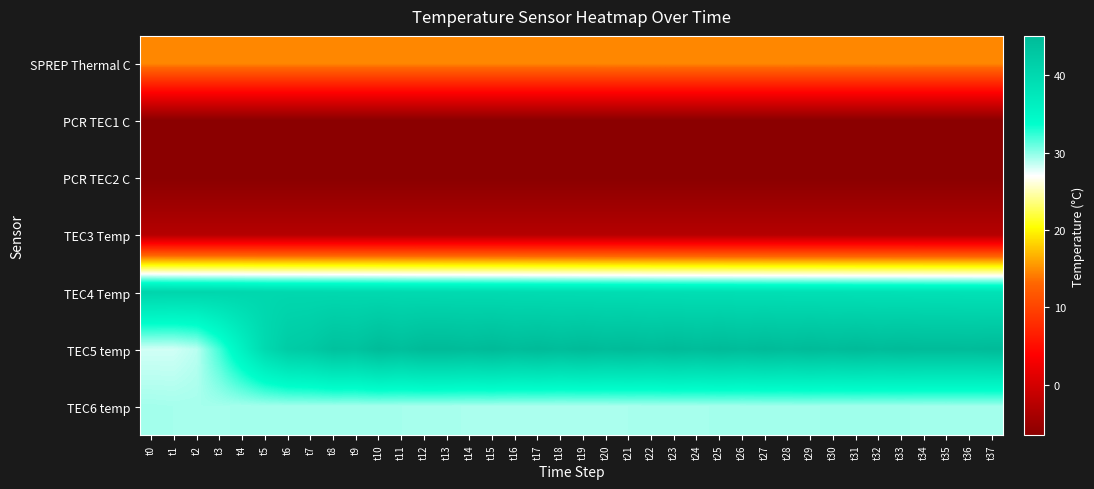

Reading left to right, what are all the values shown in this chart?

SPREP Thermal C: t0=14.7	t1=14.7	t2=14.7	t3=14.7	t4=14.7	t5=14.7	t6=14.7	t7=14.7	t8=14.7	t9=14.7	t10=14.7	t11=14.7	t12=14.7	t13=14.7	t14=14.7	t15=14.7	t16=14.7	t17=14.7	t18=14.7	t19=14.7	t20=14.7	t21=14.7	t22=14.7	t23=14.7	t24=14.7	t25=14.7	t26=14.7	t27=14.7	t28=14.7	t29=14.7	t30=14.7	t31=14.7	t32=14.7	t33=14.7	t34=14.7	t35=14.7	t36=14.7	t37=14.7
PCR TEC1 C: t0=-6.5	t1=-6.5	t2=-6.5	t3=-6.5	t4=-6.5	t5=-6.5	t6=-6.5	t7=-6.5	t8=-6.5	t9=-6.5	t10=-6.5	t11=-6.5	t12=-6.5	t13=-6.5	t14=-6.5	t15=-6.5	t16=-6.5	t17=-6.5	t18=-6.5	t19=-6.5	t20=-6.5	t21=-6.5	t22=-6.5	t23=-6.5	t24=-6.5	t25=-6.5	t26=-6.5	t27=-6.5	t28=-6.5	t29=-6.5	t30=-6.5	t31=-6.5	t32=-6.5	t33=-6.5	t34=-6.5	t35=-6.5	t36=-6.5	t37=-6.5
PCR TEC2 C: t0=-6.5	t1=-6.5	t2=-6.5	t3=-6.5	t4=-6.5	t5=-6.5	t6=-6.5	t7=-6.5	t8=-6.5	t9=-6.5	t10=-6.5	t11=-6.5	t12=-6.5	t13=-6.5	t14=-6.5	t15=-6.5	t16=-6.5	t17=-6.5	t18=-6.5	t19=-6.5	t20=-6.5	t21=-6.5	t22=-6.5	t23=-6.5	t24=-6.5	t25=-6.5	t26=-6.5	t27=-6.5	t28=-6.5	t29=-6.5	t30=-6.5	t31=-6.5	t32=-6.5	t33=-6.5	t34=-6.5	t35=-6.5	t36=-6.5	t37=-6.5
TEC3 Temp: t0=-2.7	t1=-2.7	t2=-2.7	t3=-2.7	t4=-2.7	t5=-2.7	t6=-2.7	t7=-2.7	t8=-2.7	t9=-2.7	t10=-2.7	t11=-2.7	t12=-2.7	t13=-2.7	t14=-2.7	t15=-2.7	t16=-2.7	t17=-2.7	t18=-2.7	t19=-2.7	t20=-2.7	t21=-2.7	t22=-2.7	t23=-2.7	t24=-2.7	t25=-2.7	t26=-2.7	t27=-2.7	t28=-2.7	t29=-2.7	t30=-2.7	t31=-2.7	t32=-2.7	t33=-2.7	t34=-2.7	t35=-2.7	t36=-2.7	t37=-2.7
TEC4 Temp: t0=40.7	t1=40.6	t2=40.5	t3=40.5	t4=40.4	t5=40.3	t6=40.2	t7=40.1	t8=40.1	t9=40.0	t10=40.0	t11=39.9	t12=39.8	t13=39.8	t14=39.7	t15=39.7	t16=39.6	t17=39.5	t18=39.5	t19=39.4	t20=39.3	t21=39.3	t22=39.2	t23=39.1	t24=39.1	t25=39.0	t26=39.0	t27=38.9	t28=38.9	t29=38.8	t30=38.8	t31=38.7	t32=38.7	t33=38.7	t34=38.6	t35=38.6	t36=38.5	t37=38.5
TEC5 temp: t0=28.2	t1=28.2	t2=28.8	t3=32.0	t4=36.0	t5=39.9	t6=42.1	t7=42.6	t8=43.8	t9=43.7	t10=44.8	t11=44.3	t12=45.0	t13=45.0	t14=44.8	t15=45.1	t16=44.6	t17=45.0	t18=44.6	t19=45.0	t20=44.7	t21=44.9	t22=44.6	t23=45.0	t24=44.7	t25=45.0	t26=44.7	t27=45.0	t28=44.7	t29=45.0	t30=44.7	t31=45.0	t32=44.7	t33=44.9	t34=44.8	t35=44.8	t36=44.8	t37=44.9
TEC6 temp: t0=29.4	t1=29.4	t2=29.4	t3=29.4	t4=29.4	t5=29.4	t6=29.4	t7=29.4	t8=29.4	t9=29.4	t10=29.4	t11=29.4	t12=29.3	t13=29.3	t14=29.3	t15=29.2	t16=29.2	t17=29.2	t18=29.2	t19=29.2	t20=29.2	t21=29.3	t22=29.3	t23=29.3	t24=29.4	t25=29.4	t26=29.4	t27=29.4	t28=29.5	t29=29.5	t30=29.5	t31=29.5	t32=29.5	t33=29.5	t34=29.5	t35=29.5	t36=29.5	t37=29.5